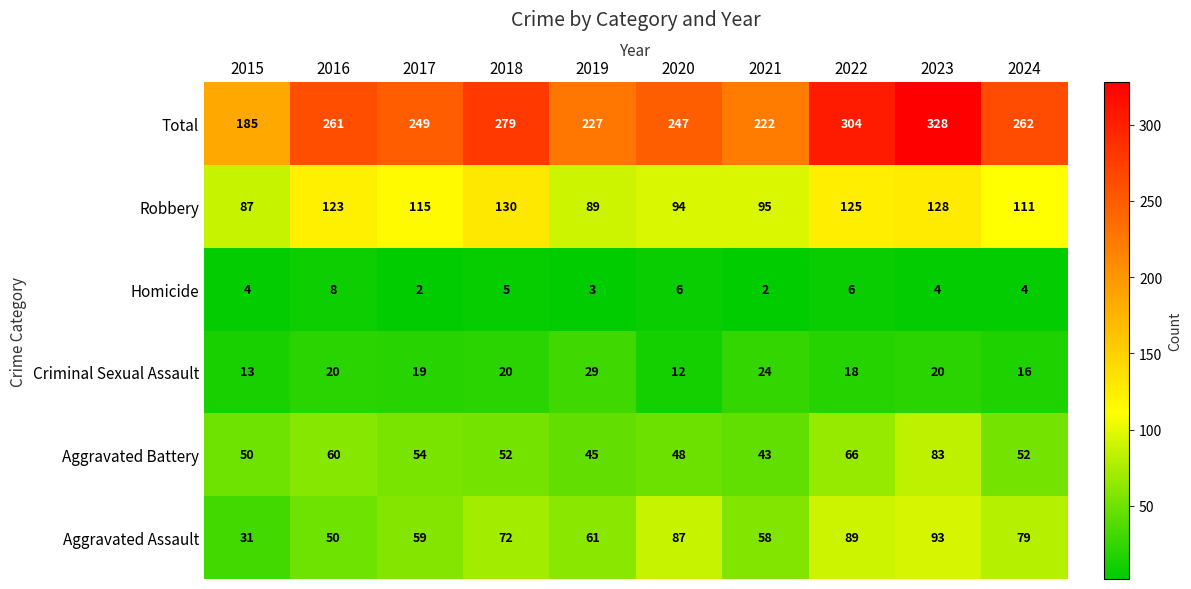

What is the difference between the Homicide values at 2021 and 2022?

4